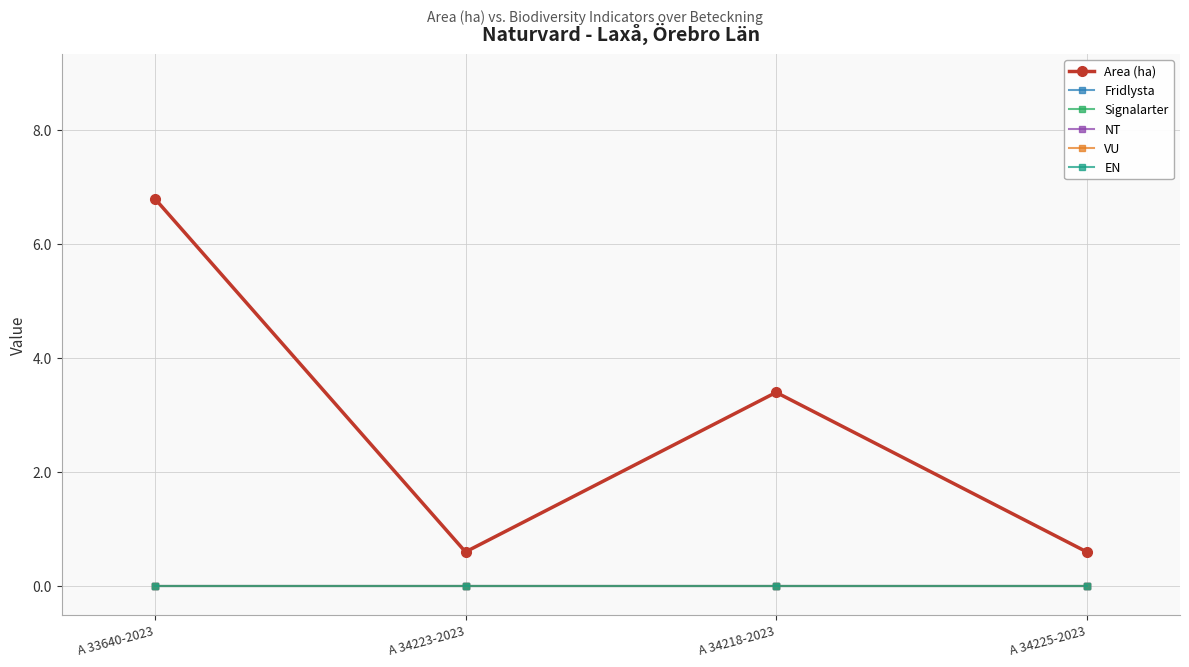

Does the chart have visible grid lines?

Yes